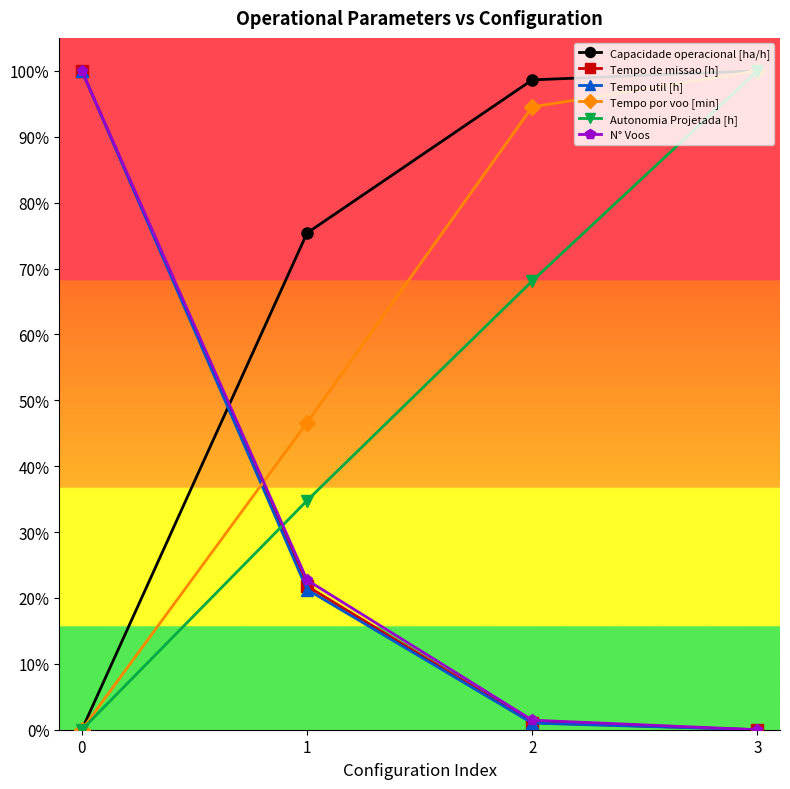

Between which two adjacent categories do Autonomia Projetada [h] and Tempo de missao [h] first intersect?

0 and 1